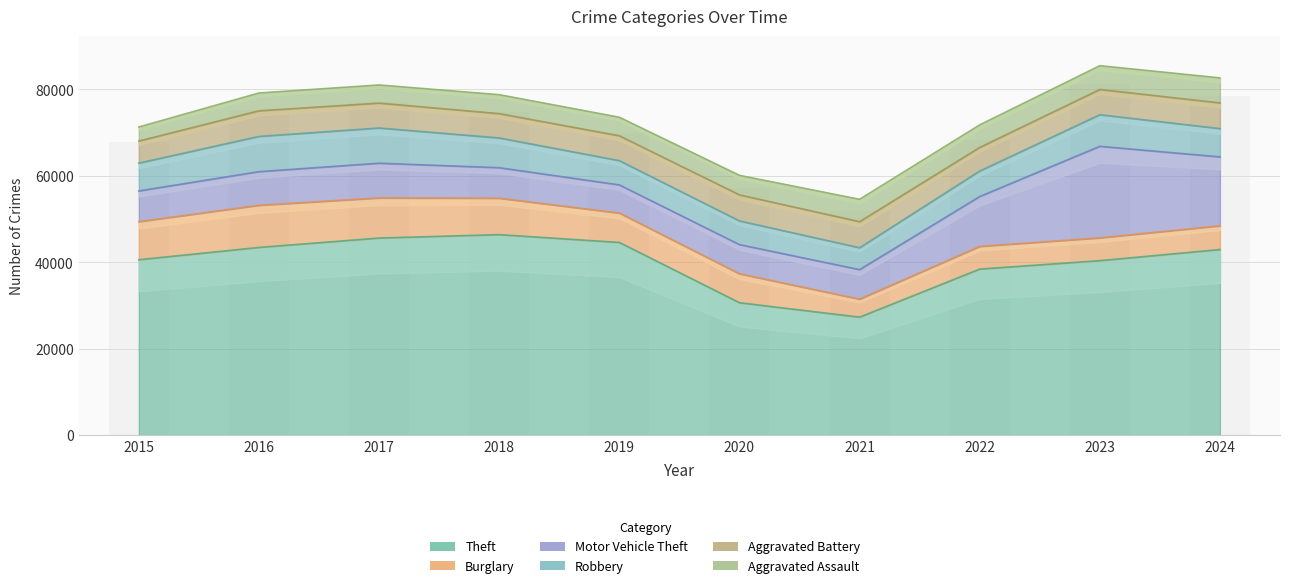

Read the Theft value at 2023, to the nearest 10.

40380